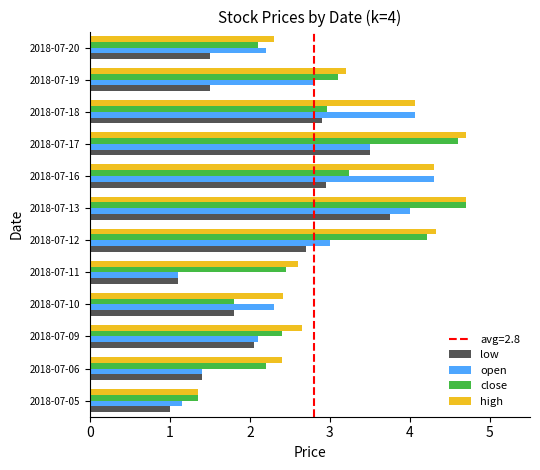

At which label does open reach its peak?

2018-07-16